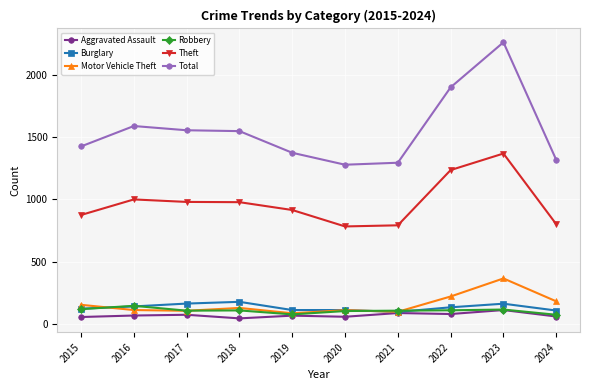

Rank the series by their maximum value, from lowest to highest.

Aggravated Assault, Robbery, Burglary, Motor Vehicle Theft, Theft, Total